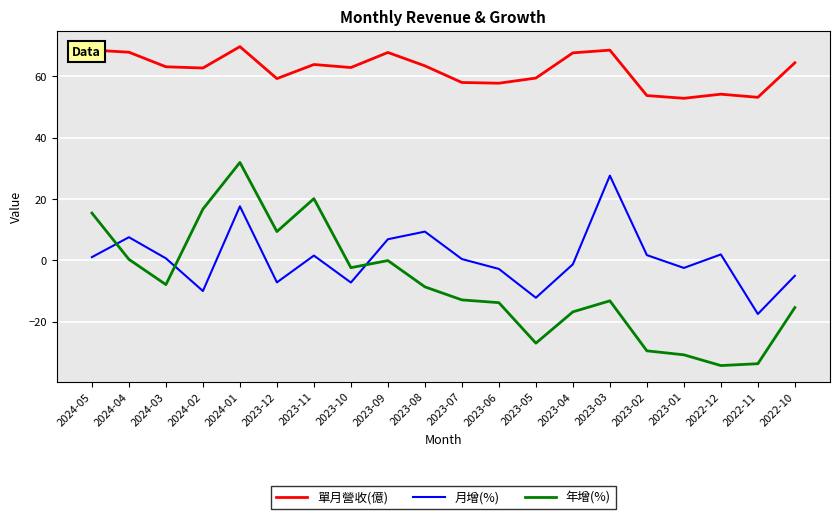

The 單月營收(億) series shows 53.1 at 2022-11. True or false?

True